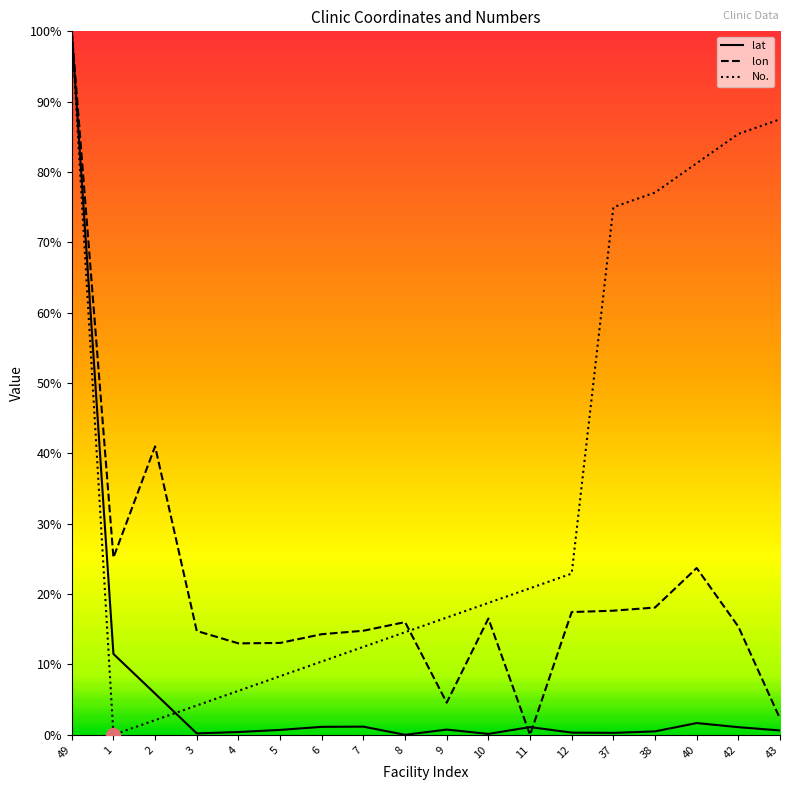

Is this an area chart (filled region under the line)?

No